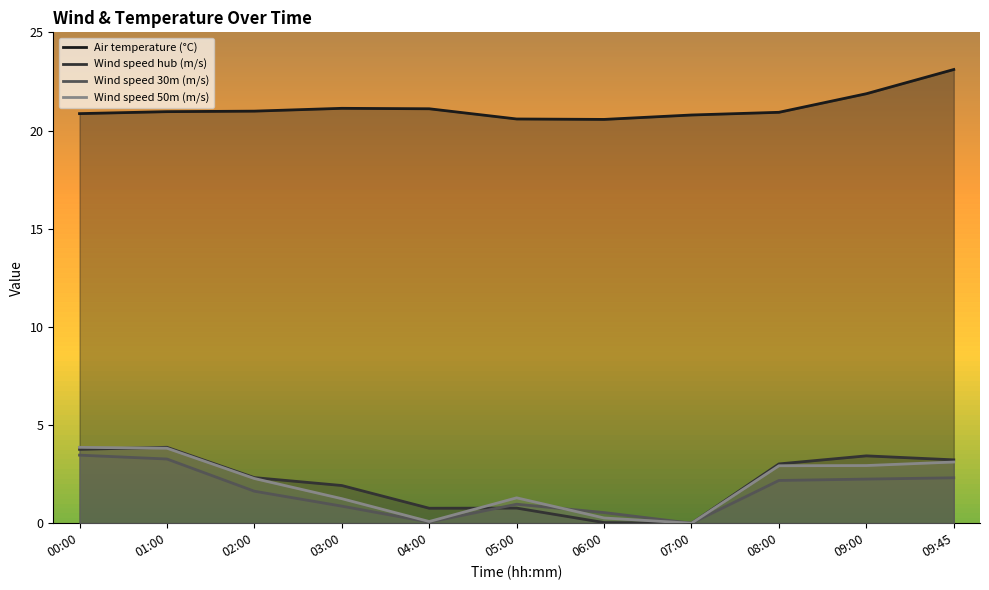

How many interior local valleys does the Wind speed hub (m/s) series have?

2